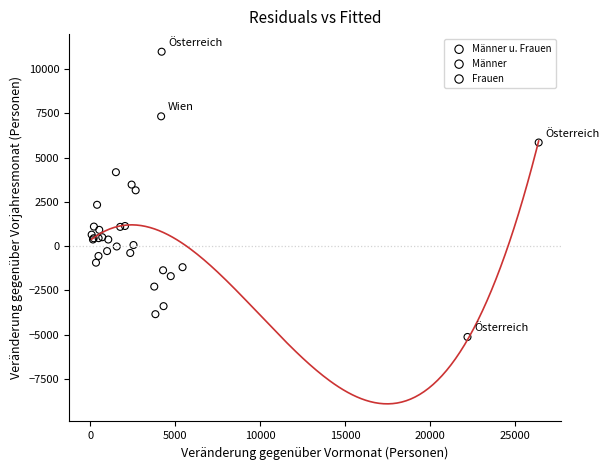

Which series contains the lowest Y value?

Männer